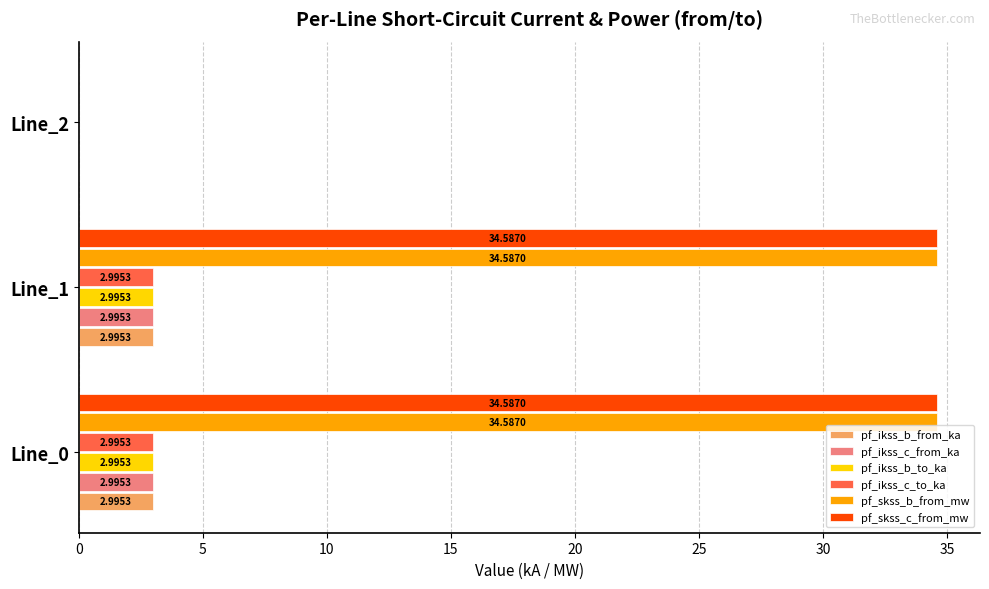

How many series are shown in this chart?

6